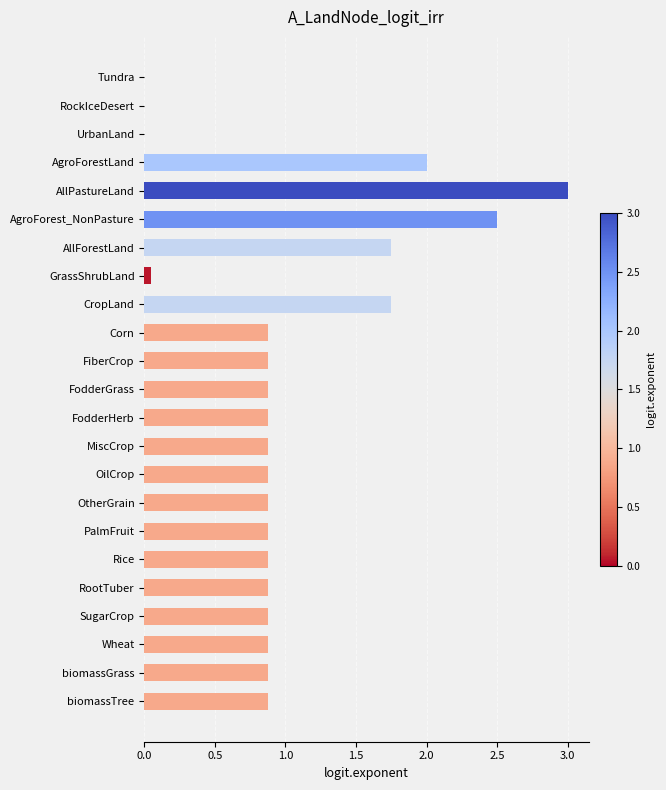

The value at Tundra is 0.0. True or false?

True